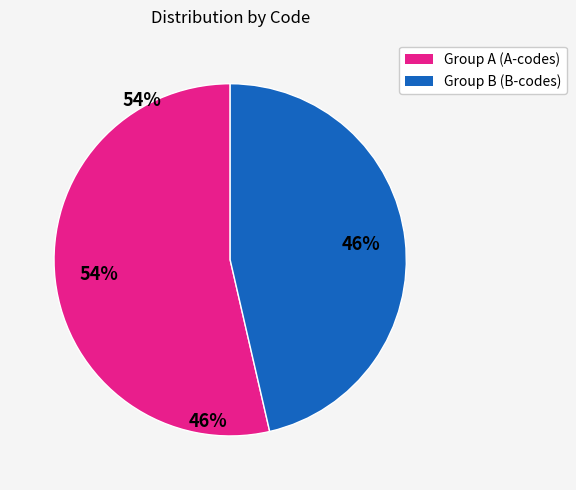

Does any single category account for the majority?

Yes